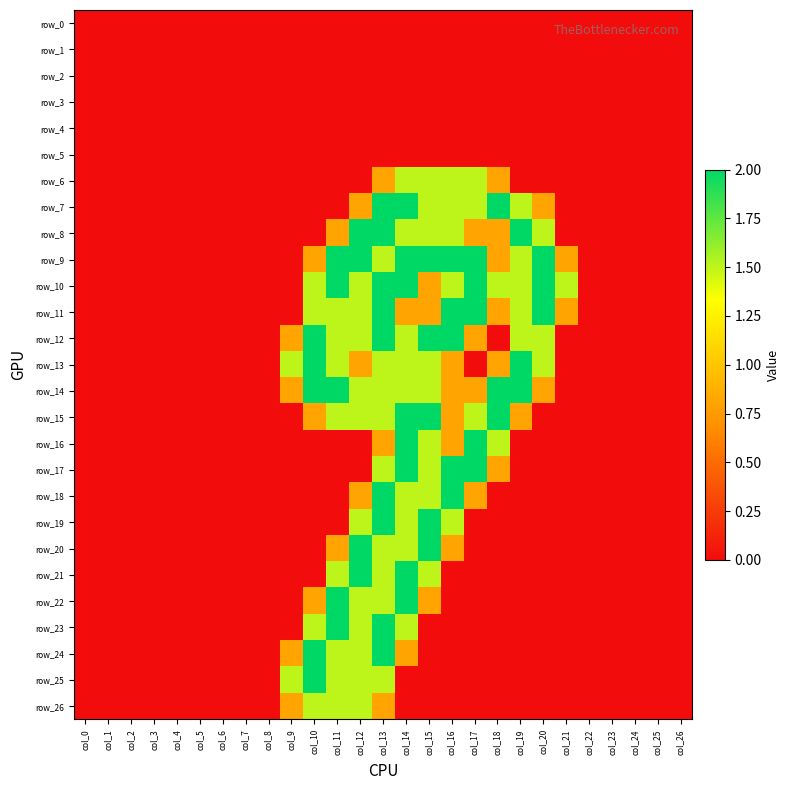

Reading right to left, what are all the values shown in this chart?

row_0: col_26=0.0	col_25=0.0	col_24=0.0	col_23=0.0	col_22=0.0	col_21=0.0	col_20=0.0	col_19=0.0	col_18=0.0	col_17=0.0	col_16=0.0	col_15=0.0	col_14=0.0	col_13=0.0	col_12=0.0	col_11=0.0	col_10=0.0	col_9=0.0	col_8=0.0	col_7=0.0	col_6=0.0	col_5=0.0	col_4=0.0	col_3=0.0	col_2=0.0	col_1=0.0	col_0=0.0
row_1: col_26=0.0	col_25=0.0	col_24=0.0	col_23=0.0	col_22=0.0	col_21=0.0	col_20=0.0	col_19=0.0	col_18=0.0	col_17=0.0	col_16=0.0	col_15=0.0	col_14=0.0	col_13=0.0	col_12=0.0	col_11=0.0	col_10=0.0	col_9=0.0	col_8=0.0	col_7=0.0	col_6=0.0	col_5=0.0	col_4=0.0	col_3=0.0	col_2=0.0	col_1=0.0	col_0=0.0
row_2: col_26=0.0	col_25=0.0	col_24=0.0	col_23=0.0	col_22=0.0	col_21=0.0	col_20=0.0	col_19=0.0	col_18=0.0	col_17=0.0	col_16=0.0	col_15=0.0	col_14=0.0	col_13=0.0	col_12=0.0	col_11=0.0	col_10=0.0	col_9=0.0	col_8=0.0	col_7=0.0	col_6=0.0	col_5=0.0	col_4=0.0	col_3=0.0	col_2=0.0	col_1=0.0	col_0=0.0
row_3: col_26=0.0	col_25=0.0	col_24=0.0	col_23=0.0	col_22=0.0	col_21=0.0	col_20=0.0	col_19=0.0	col_18=0.0	col_17=0.0	col_16=0.0	col_15=0.0	col_14=0.0	col_13=0.0	col_12=0.0	col_11=0.0	col_10=0.0	col_9=0.0	col_8=0.0	col_7=0.0	col_6=0.0	col_5=0.0	col_4=0.0	col_3=0.0	col_2=0.0	col_1=0.0	col_0=0.0
row_4: col_26=0.0	col_25=0.0	col_24=0.0	col_23=0.0	col_22=0.0	col_21=0.0	col_20=0.0	col_19=0.0	col_18=0.0	col_17=0.0	col_16=0.0	col_15=0.0	col_14=0.0	col_13=0.0	col_12=0.0	col_11=0.0	col_10=0.0	col_9=0.0	col_8=0.0	col_7=0.0	col_6=0.0	col_5=0.0	col_4=0.0	col_3=0.0	col_2=0.0	col_1=0.0	col_0=0.0
row_5: col_26=0.0	col_25=0.0	col_24=0.0	col_23=0.0	col_22=0.0	col_21=0.0	col_20=0.0	col_19=0.0	col_18=0.0	col_17=0.0	col_16=0.0	col_15=0.0	col_14=0.0	col_13=0.0	col_12=0.0	col_11=0.0	col_10=0.0	col_9=0.0	col_8=0.0	col_7=0.0	col_6=0.0	col_5=0.0	col_4=0.0	col_3=0.0	col_2=0.0	col_1=0.0	col_0=0.0
row_6: col_26=0.0	col_25=0.0	col_24=0.0	col_23=0.0	col_22=0.0	col_21=0.0	col_20=0.0	col_19=0.0	col_18=0.8	col_17=1.5	col_16=1.5	col_15=1.5	col_14=1.5	col_13=0.8	col_12=0.0	col_11=0.0	col_10=0.0	col_9=0.0	col_8=0.0	col_7=0.0	col_6=0.0	col_5=0.0	col_4=0.0	col_3=0.0	col_2=0.0	col_1=0.0	col_0=0.0
row_7: col_26=0.0	col_25=0.0	col_24=0.0	col_23=0.0	col_22=0.0	col_21=0.0	col_20=0.8	col_19=1.5	col_18=2.0	col_17=1.5	col_16=1.5	col_15=1.5	col_14=2.0	col_13=2.0	col_12=0.8	col_11=0.0	col_10=0.0	col_9=0.0	col_8=0.0	col_7=0.0	col_6=0.0	col_5=0.0	col_4=0.0	col_3=0.0	col_2=0.0	col_1=0.0	col_0=0.0
row_8: col_26=0.0	col_25=0.0	col_24=0.0	col_23=0.0	col_22=0.0	col_21=0.0	col_20=1.5	col_19=2.0	col_18=0.8	col_17=0.8	col_16=1.5	col_15=1.5	col_14=1.5	col_13=2.0	col_12=2.0	col_11=0.8	col_10=0.0	col_9=0.0	col_8=0.0	col_7=0.0	col_6=0.0	col_5=0.0	col_4=0.0	col_3=0.0	col_2=0.0	col_1=0.0	col_0=0.0
row_9: col_26=0.0	col_25=0.0	col_24=0.0	col_23=0.0	col_22=0.0	col_21=0.8	col_20=2.0	col_19=1.5	col_18=0.8	col_17=2.0	col_16=2.0	col_15=2.0	col_14=2.0	col_13=1.5	col_12=2.0	col_11=2.0	col_10=0.8	col_9=0.0	col_8=0.0	col_7=0.0	col_6=0.0	col_5=0.0	col_4=0.0	col_3=0.0	col_2=0.0	col_1=0.0	col_0=0.0
row_10: col_26=0.0	col_25=0.0	col_24=0.0	col_23=0.0	col_22=0.0	col_21=1.5	col_20=2.0	col_19=1.5	col_18=1.5	col_17=2.0	col_16=1.5	col_15=0.8	col_14=2.0	col_13=2.0	col_12=1.5	col_11=2.0	col_10=1.5	col_9=0.0	col_8=0.0	col_7=0.0	col_6=0.0	col_5=0.0	col_4=0.0	col_3=0.0	col_2=0.0	col_1=0.0	col_0=0.0
row_11: col_26=0.0	col_25=0.0	col_24=0.0	col_23=0.0	col_22=0.0	col_21=0.8	col_20=2.0	col_19=1.5	col_18=0.8	col_17=2.0	col_16=2.0	col_15=0.8	col_14=0.8	col_13=2.0	col_12=1.5	col_11=1.5	col_10=1.5	col_9=0.0	col_8=0.0	col_7=0.0	col_6=0.0	col_5=0.0	col_4=0.0	col_3=0.0	col_2=0.0	col_1=0.0	col_0=0.0
row_12: col_26=0.0	col_25=0.0	col_24=0.0	col_23=0.0	col_22=0.0	col_21=0.0	col_20=1.5	col_19=1.5	col_18=0.0	col_17=0.8	col_16=2.0	col_15=2.0	col_14=1.5	col_13=2.0	col_12=1.5	col_11=1.5	col_10=2.0	col_9=0.8	col_8=0.0	col_7=0.0	col_6=0.0	col_5=0.0	col_4=0.0	col_3=0.0	col_2=0.0	col_1=0.0	col_0=0.0
row_13: col_26=0.0	col_25=0.0	col_24=0.0	col_23=0.0	col_22=0.0	col_21=0.0	col_20=1.5	col_19=2.0	col_18=0.8	col_17=0.0	col_16=0.8	col_15=1.5	col_14=1.5	col_13=1.5	col_12=0.8	col_11=1.5	col_10=2.0	col_9=1.5	col_8=0.0	col_7=0.0	col_6=0.0	col_5=0.0	col_4=0.0	col_3=0.0	col_2=0.0	col_1=0.0	col_0=0.0
row_14: col_26=0.0	col_25=0.0	col_24=0.0	col_23=0.0	col_22=0.0	col_21=0.0	col_20=0.8	col_19=2.0	col_18=2.0	col_17=0.8	col_16=0.8	col_15=1.5	col_14=1.5	col_13=1.5	col_12=1.5	col_11=2.0	col_10=2.0	col_9=0.8	col_8=0.0	col_7=0.0	col_6=0.0	col_5=0.0	col_4=0.0	col_3=0.0	col_2=0.0	col_1=0.0	col_0=0.0
row_15: col_26=0.0	col_25=0.0	col_24=0.0	col_23=0.0	col_22=0.0	col_21=0.0	col_20=0.0	col_19=0.8	col_18=2.0	col_17=1.5	col_16=0.8	col_15=2.0	col_14=2.0	col_13=1.5	col_12=1.5	col_11=1.5	col_10=0.8	col_9=0.0	col_8=0.0	col_7=0.0	col_6=0.0	col_5=0.0	col_4=0.0	col_3=0.0	col_2=0.0	col_1=0.0	col_0=0.0
row_16: col_26=0.0	col_25=0.0	col_24=0.0	col_23=0.0	col_22=0.0	col_21=0.0	col_20=0.0	col_19=0.0	col_18=1.5	col_17=2.0	col_16=0.8	col_15=1.5	col_14=2.0	col_13=0.8	col_12=0.0	col_11=0.0	col_10=0.0	col_9=0.0	col_8=0.0	col_7=0.0	col_6=0.0	col_5=0.0	col_4=0.0	col_3=0.0	col_2=0.0	col_1=0.0	col_0=0.0
row_17: col_26=0.0	col_25=0.0	col_24=0.0	col_23=0.0	col_22=0.0	col_21=0.0	col_20=0.0	col_19=0.0	col_18=0.8	col_17=2.0	col_16=2.0	col_15=1.5	col_14=2.0	col_13=1.5	col_12=0.0	col_11=0.0	col_10=0.0	col_9=0.0	col_8=0.0	col_7=0.0	col_6=0.0	col_5=0.0	col_4=0.0	col_3=0.0	col_2=0.0	col_1=0.0	col_0=0.0
row_18: col_26=0.0	col_25=0.0	col_24=0.0	col_23=0.0	col_22=0.0	col_21=0.0	col_20=0.0	col_19=0.0	col_18=0.0	col_17=0.8	col_16=2.0	col_15=1.5	col_14=1.5	col_13=2.0	col_12=0.8	col_11=0.0	col_10=0.0	col_9=0.0	col_8=0.0	col_7=0.0	col_6=0.0	col_5=0.0	col_4=0.0	col_3=0.0	col_2=0.0	col_1=0.0	col_0=0.0
row_19: col_26=0.0	col_25=0.0	col_24=0.0	col_23=0.0	col_22=0.0	col_21=0.0	col_20=0.0	col_19=0.0	col_18=0.0	col_17=0.0	col_16=1.5	col_15=2.0	col_14=1.5	col_13=2.0	col_12=1.5	col_11=0.0	col_10=0.0	col_9=0.0	col_8=0.0	col_7=0.0	col_6=0.0	col_5=0.0	col_4=0.0	col_3=0.0	col_2=0.0	col_1=0.0	col_0=0.0
row_20: col_26=0.0	col_25=0.0	col_24=0.0	col_23=0.0	col_22=0.0	col_21=0.0	col_20=0.0	col_19=0.0	col_18=0.0	col_17=0.0	col_16=0.8	col_15=2.0	col_14=1.5	col_13=1.5	col_12=2.0	col_11=0.8	col_10=0.0	col_9=0.0	col_8=0.0	col_7=0.0	col_6=0.0	col_5=0.0	col_4=0.0	col_3=0.0	col_2=0.0	col_1=0.0	col_0=0.0
row_21: col_26=0.0	col_25=0.0	col_24=0.0	col_23=0.0	col_22=0.0	col_21=0.0	col_20=0.0	col_19=0.0	col_18=0.0	col_17=0.0	col_16=0.0	col_15=1.5	col_14=2.0	col_13=1.5	col_12=2.0	col_11=1.5	col_10=0.0	col_9=0.0	col_8=0.0	col_7=0.0	col_6=0.0	col_5=0.0	col_4=0.0	col_3=0.0	col_2=0.0	col_1=0.0	col_0=0.0
row_22: col_26=0.0	col_25=0.0	col_24=0.0	col_23=0.0	col_22=0.0	col_21=0.0	col_20=0.0	col_19=0.0	col_18=0.0	col_17=0.0	col_16=0.0	col_15=0.8	col_14=2.0	col_13=1.5	col_12=1.5	col_11=2.0	col_10=0.8	col_9=0.0	col_8=0.0	col_7=0.0	col_6=0.0	col_5=0.0	col_4=0.0	col_3=0.0	col_2=0.0	col_1=0.0	col_0=0.0
row_23: col_26=0.0	col_25=0.0	col_24=0.0	col_23=0.0	col_22=0.0	col_21=0.0	col_20=0.0	col_19=0.0	col_18=0.0	col_17=0.0	col_16=0.0	col_15=0.0	col_14=1.5	col_13=2.0	col_12=1.5	col_11=2.0	col_10=1.5	col_9=0.0	col_8=0.0	col_7=0.0	col_6=0.0	col_5=0.0	col_4=0.0	col_3=0.0	col_2=0.0	col_1=0.0	col_0=0.0
row_24: col_26=0.0	col_25=0.0	col_24=0.0	col_23=0.0	col_22=0.0	col_21=0.0	col_20=0.0	col_19=0.0	col_18=0.0	col_17=0.0	col_16=0.0	col_15=0.0	col_14=0.8	col_13=2.0	col_12=1.5	col_11=1.5	col_10=2.0	col_9=0.8	col_8=0.0	col_7=0.0	col_6=0.0	col_5=0.0	col_4=0.0	col_3=0.0	col_2=0.0	col_1=0.0	col_0=0.0
row_25: col_26=0.0	col_25=0.0	col_24=0.0	col_23=0.0	col_22=0.0	col_21=0.0	col_20=0.0	col_19=0.0	col_18=0.0	col_17=0.0	col_16=0.0	col_15=0.0	col_14=0.0	col_13=1.5	col_12=1.5	col_11=1.5	col_10=2.0	col_9=1.5	col_8=0.0	col_7=0.0	col_6=0.0	col_5=0.0	col_4=0.0	col_3=0.0	col_2=0.0	col_1=0.0	col_0=0.0
row_26: col_26=0.0	col_25=0.0	col_24=0.0	col_23=0.0	col_22=0.0	col_21=0.0	col_20=0.0	col_19=0.0	col_18=0.0	col_17=0.0	col_16=0.0	col_15=0.0	col_14=0.0	col_13=0.8	col_12=1.5	col_11=1.5	col_10=1.5	col_9=0.8	col_8=0.0	col_7=0.0	col_6=0.0	col_5=0.0	col_4=0.0	col_3=0.0	col_2=0.0	col_1=0.0	col_0=0.0